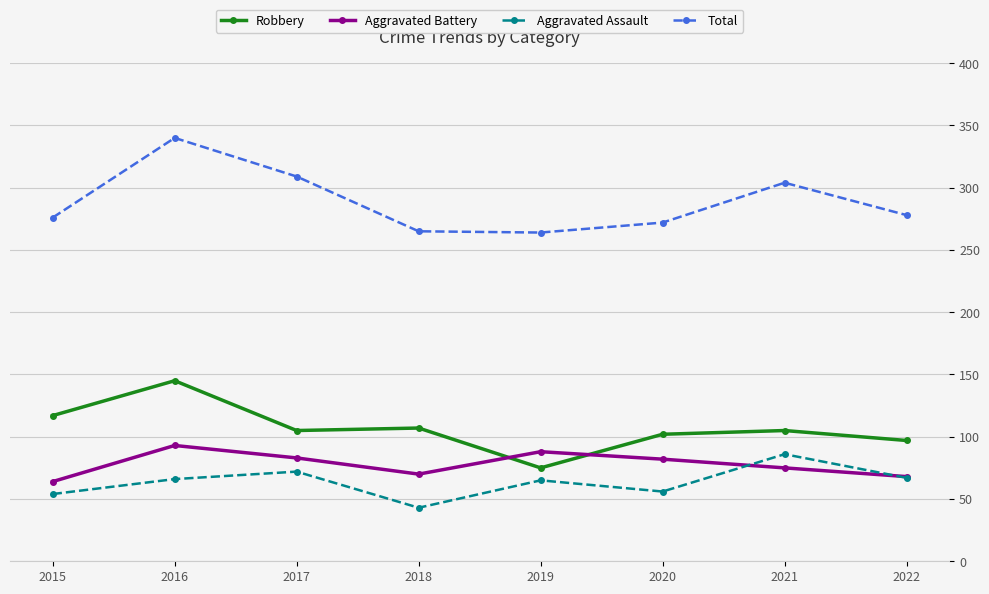

The value of Robbery at 2015 is 117. True or false?

True